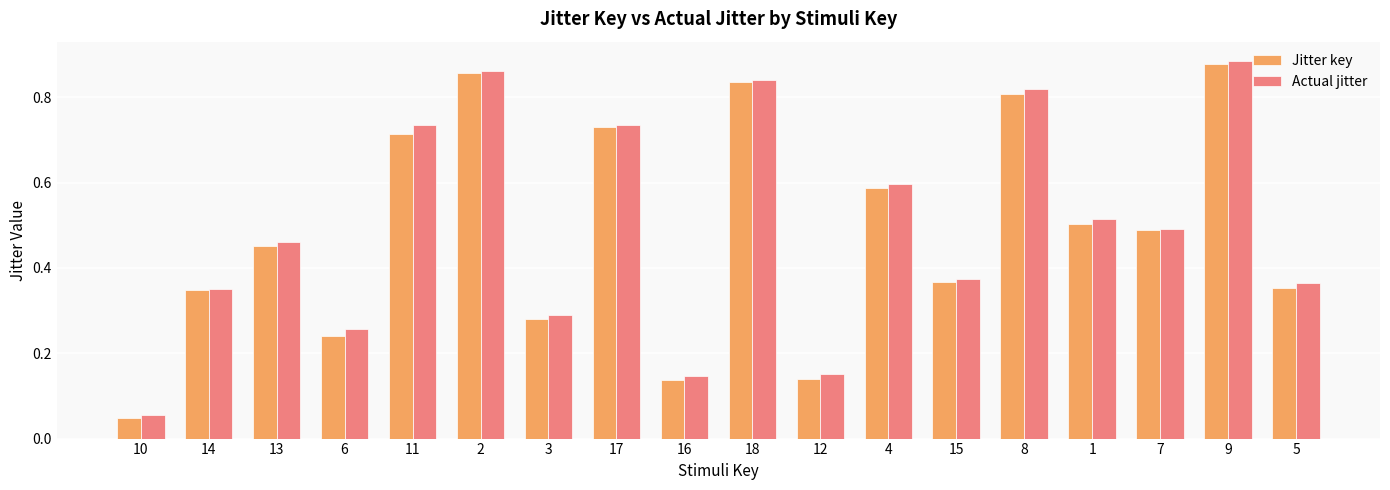

Reading right to left, list all the values displayed in this chart.

Jitter key: 0.4	0.9	0.5	0.5	0.8	0.4	0.6	0.1	0.8	0.1	0.7	0.3	0.9	0.7	0.2	0.5	0.3	0.0
Actual jitter: 0.4	0.9	0.5	0.5	0.8	0.4	0.6	0.2	0.8	0.1	0.7	0.3	0.9	0.7	0.3	0.5	0.4	0.1